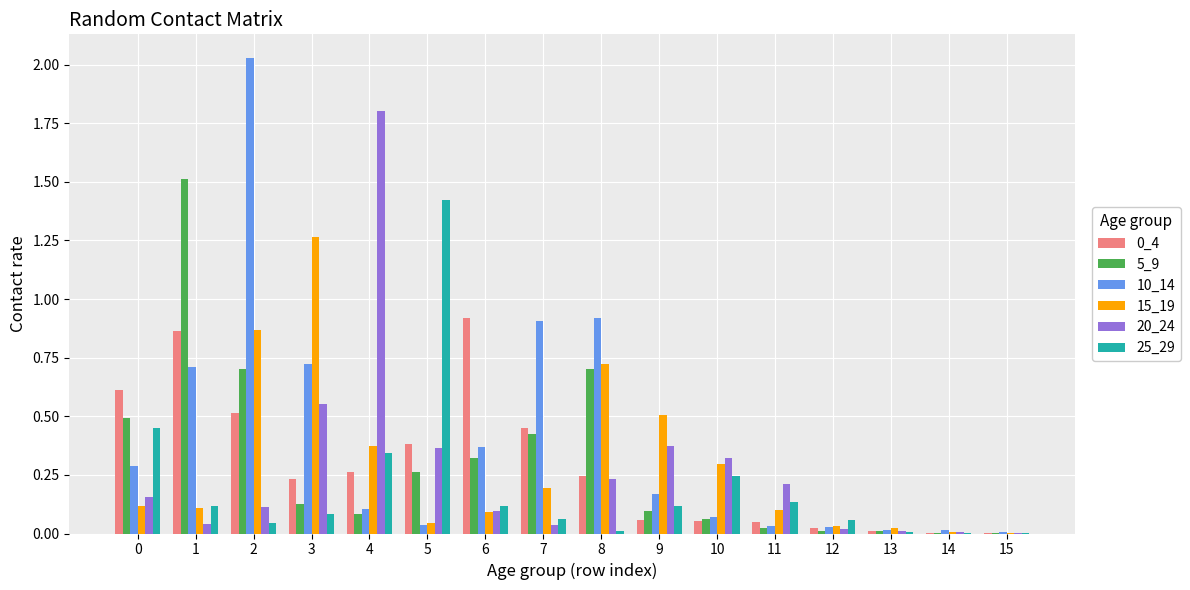

Which series has the largest total across all categories?

10_14